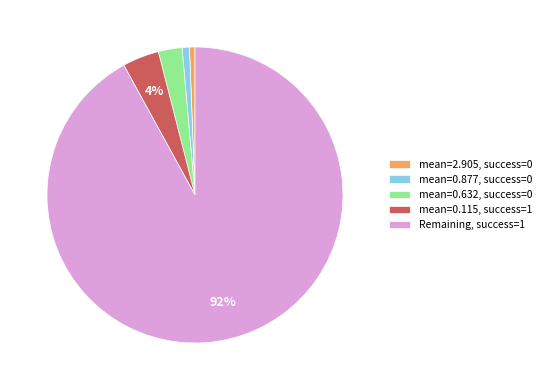

To the nearest percent, what portion does mean=2.905, success=0 represent?

1%